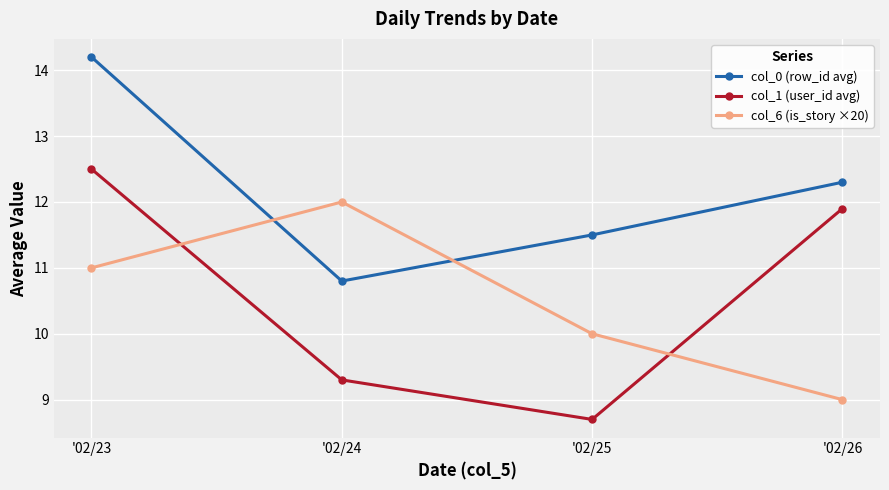

The col_0 (row_id avg) series shows 12.3 at '02/26. True or false?

True